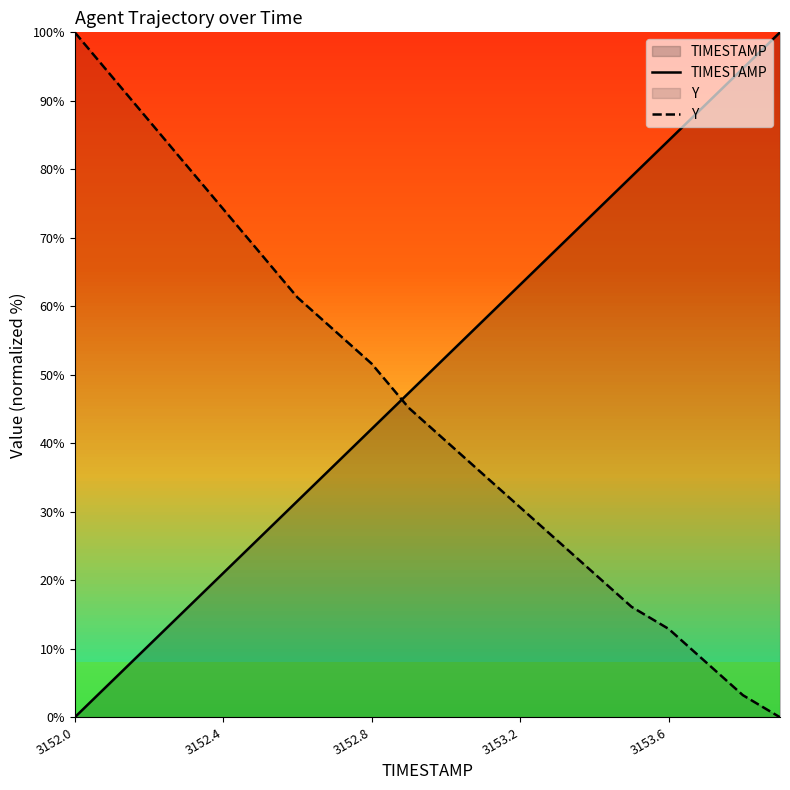

What is the greatest value displayed?

100.0